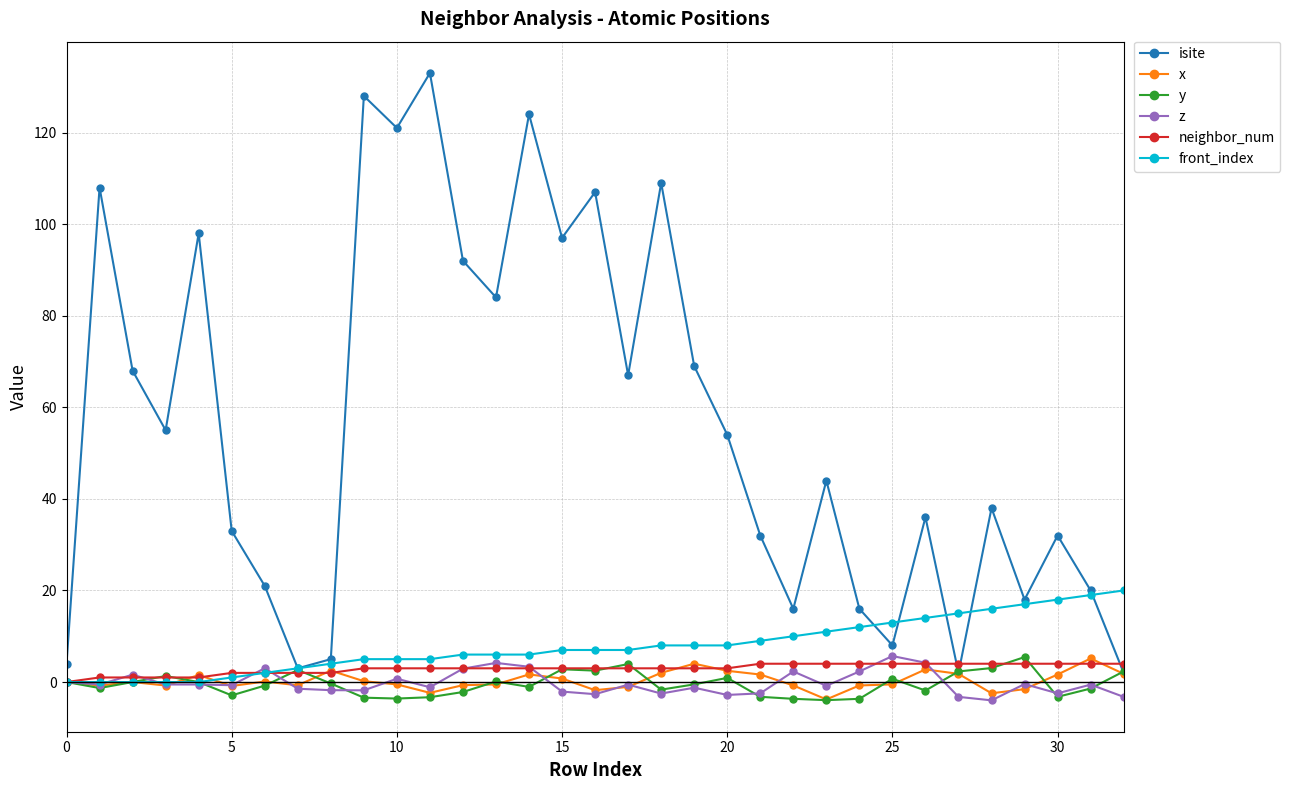

What is the smallest value displayed?

-4.0